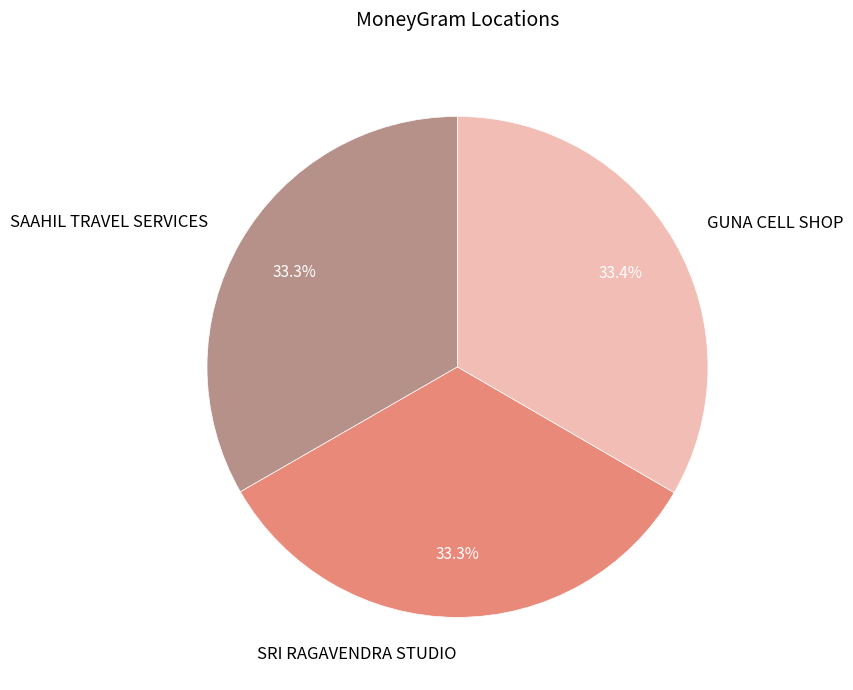

To the nearest percent, what percentage of the pie is SAAHIL TRAVEL SERVICES?

33%